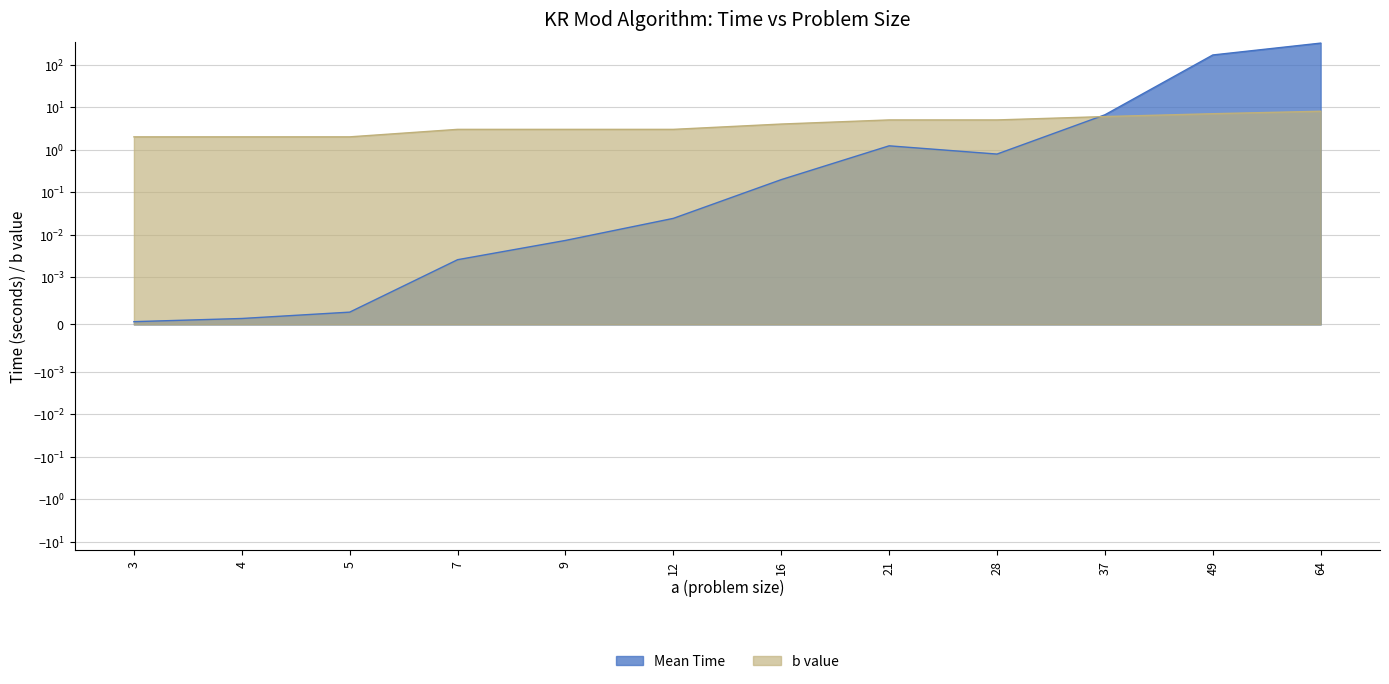

Which series changed the most between 3 and 28?

b value